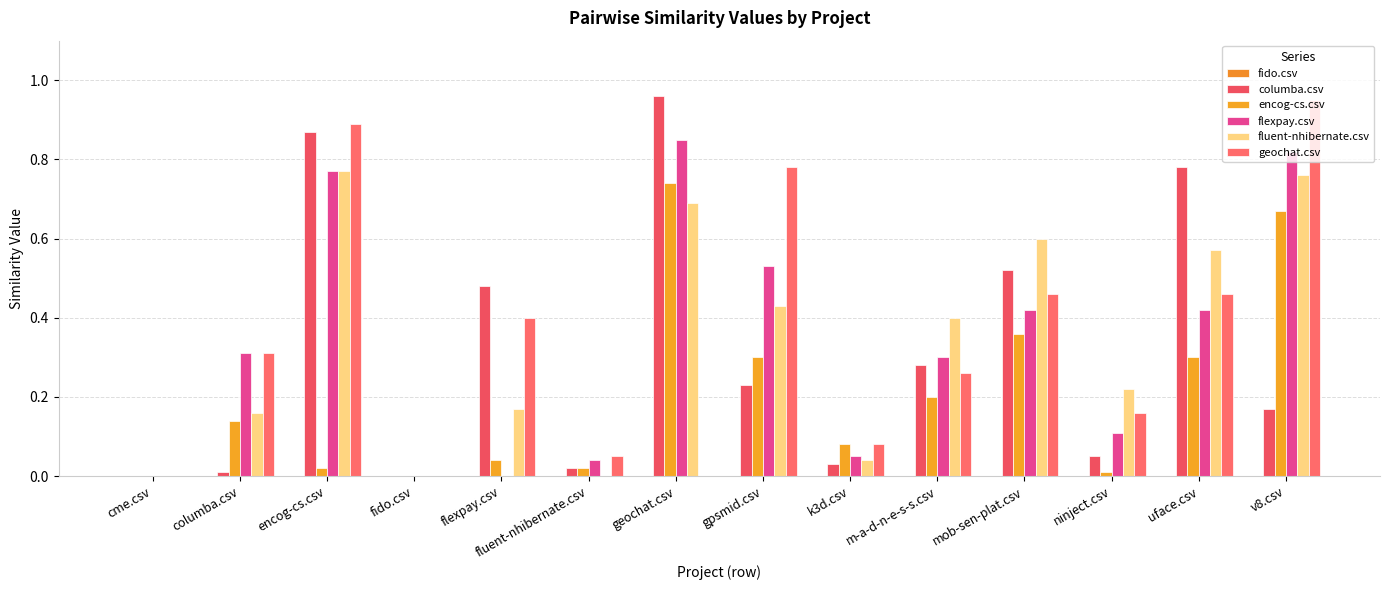

Are the bars horizontal?

No